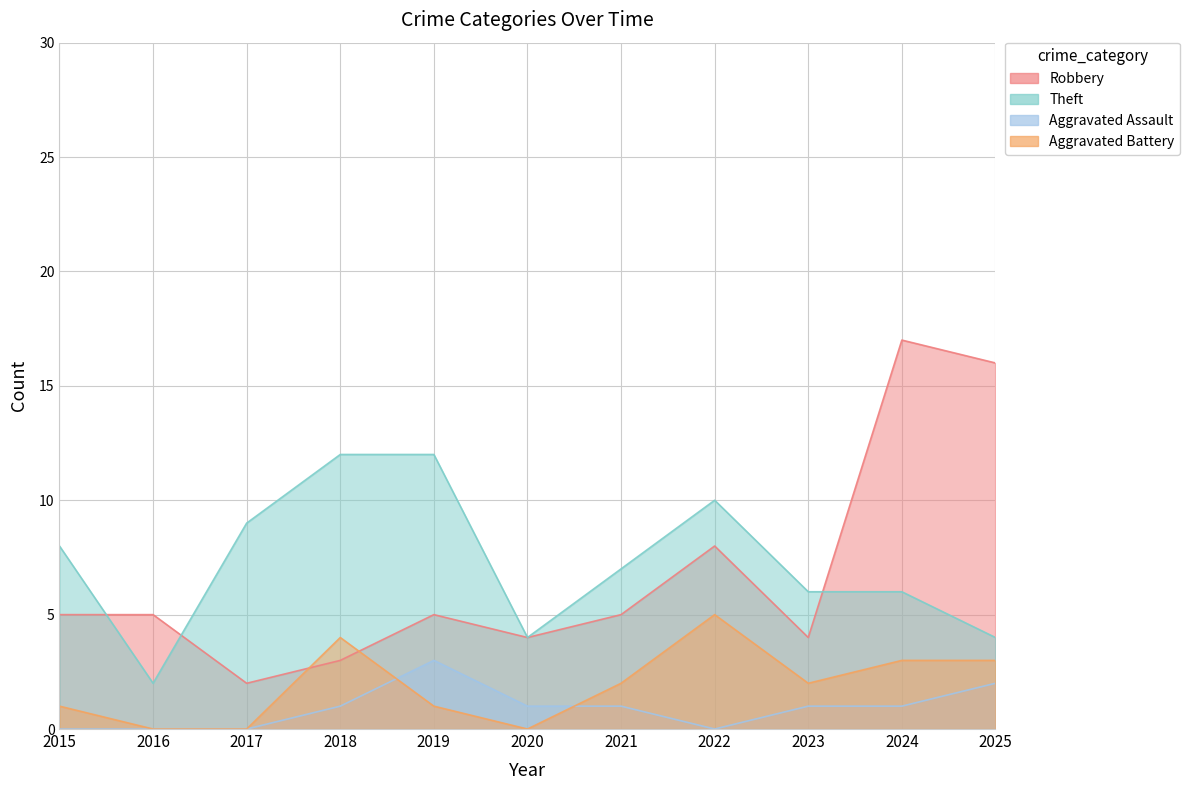

Where is the first local maximum for Theft?

2022